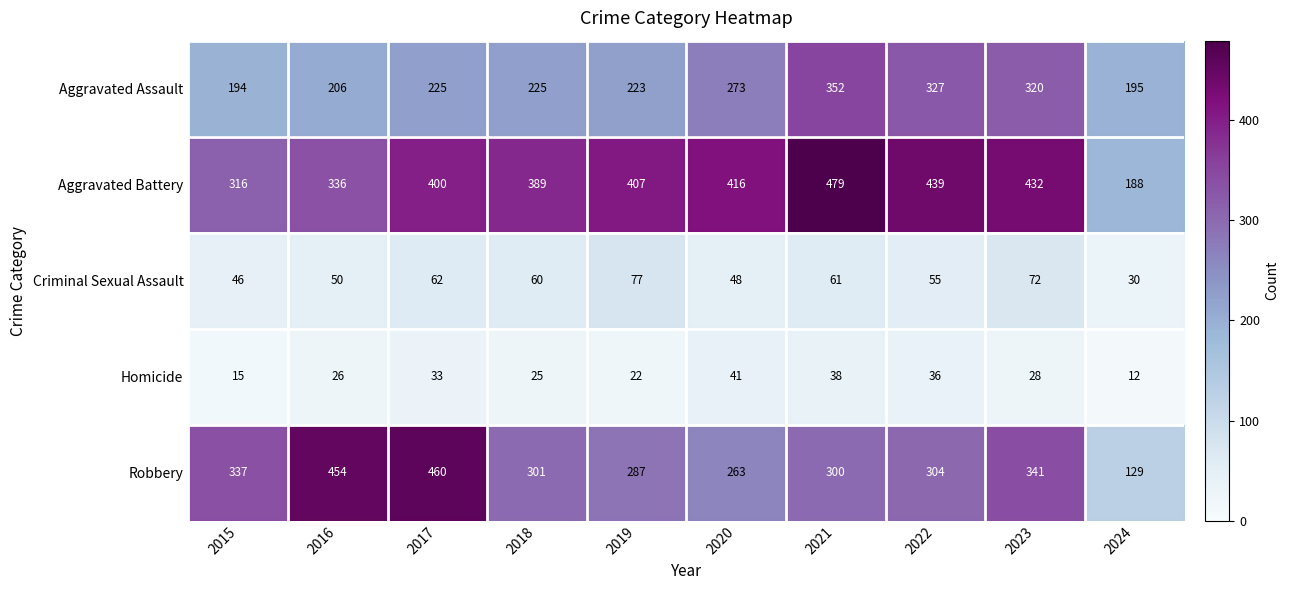

At 2020, list the series in order from smallest to largest.

Homicide, Criminal Sexual Assault, Robbery, Aggravated Assault, Aggravated Battery